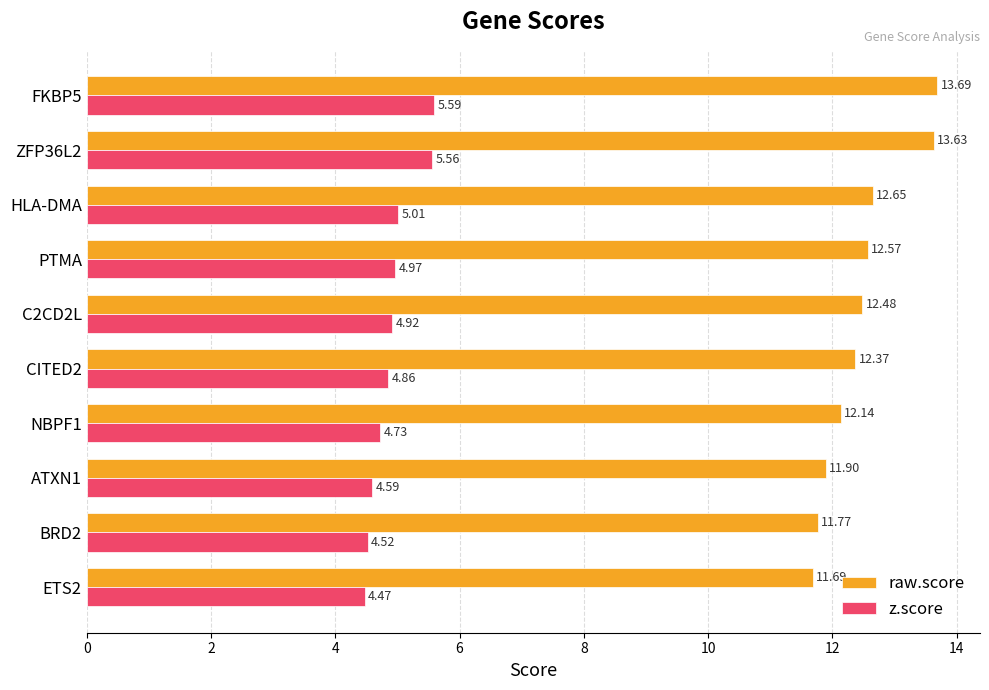

Which series has the widest spread of values?

raw.score